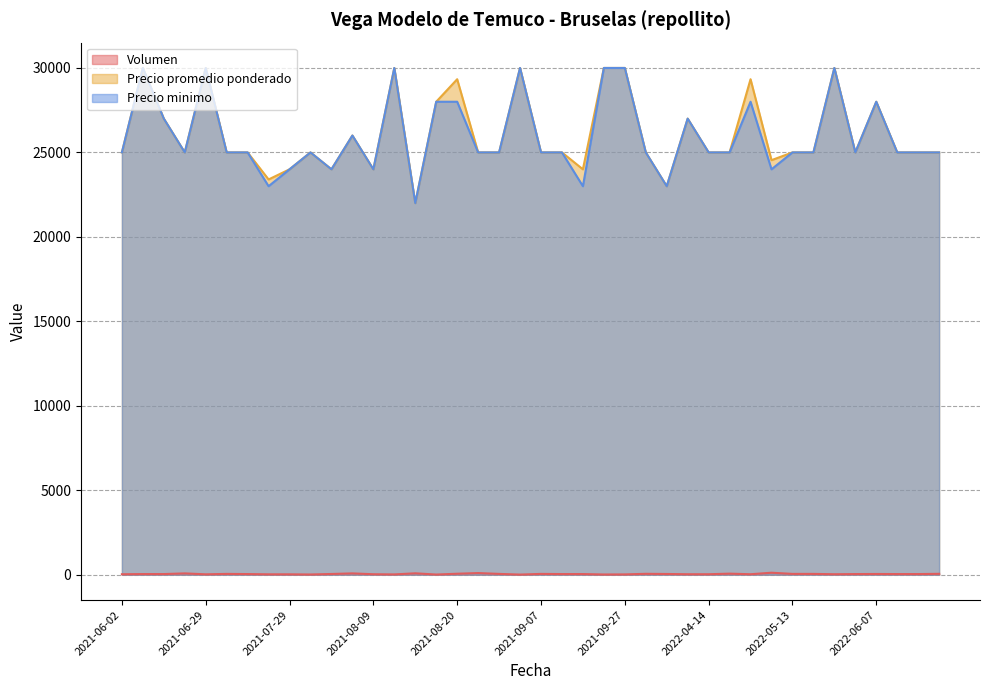

What is the smallest value displayed?

10